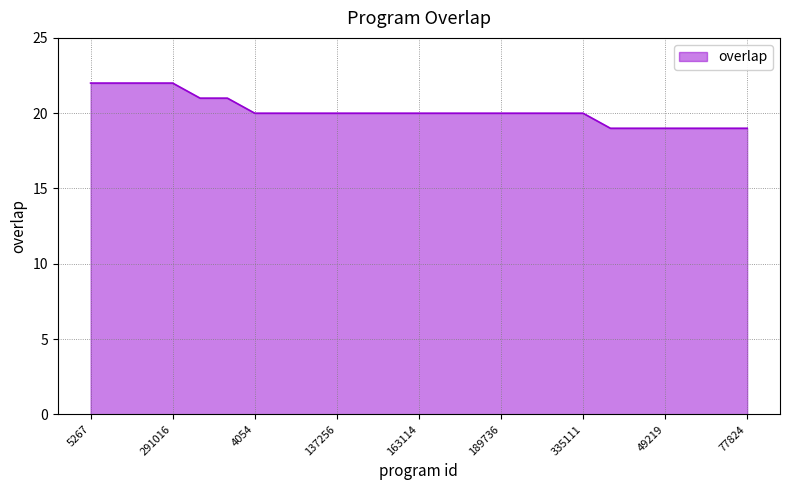

Does the chart display data point markers on the line(s)?

No